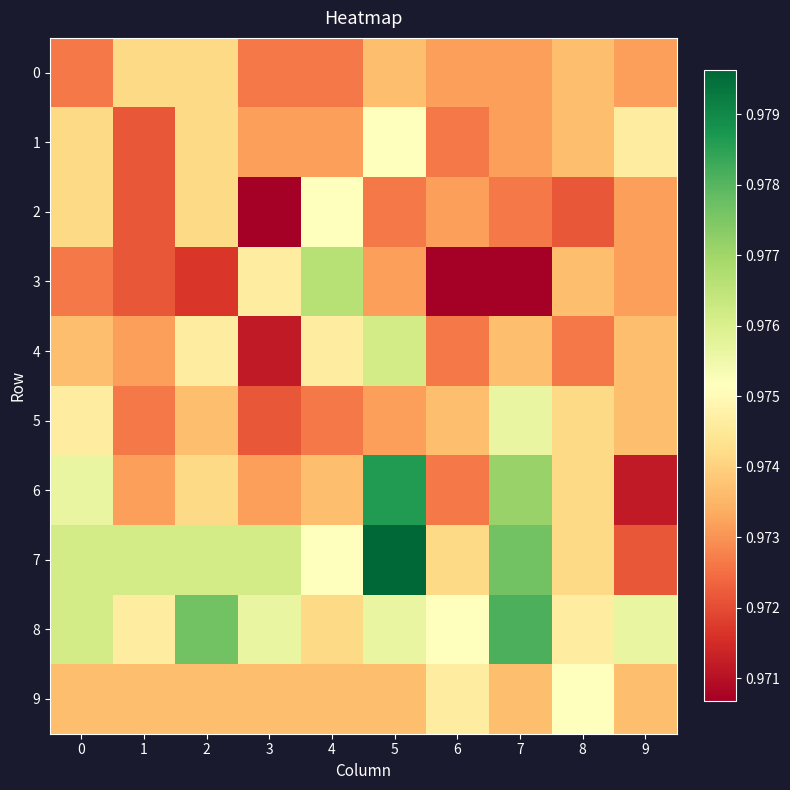

Reading left to right, extract all data points from this chart.

0: 0=1.0	1=1.0	2=1.0	3=1.0	4=1.0	5=1.0	6=1.0	7=1.0	8=1.0	9=1.0
1: 0=1.0	1=1.0	2=1.0	3=1.0	4=1.0	5=1.0	6=1.0	7=1.0	8=1.0	9=1.0
2: 0=1.0	1=1.0	2=1.0	3=1.0	4=1.0	5=1.0	6=1.0	7=1.0	8=1.0	9=1.0
3: 0=1.0	1=1.0	2=1.0	3=1.0	4=1.0	5=1.0	6=1.0	7=1.0	8=1.0	9=1.0
4: 0=1.0	1=1.0	2=1.0	3=1.0	4=1.0	5=1.0	6=1.0	7=1.0	8=1.0	9=1.0
5: 0=1.0	1=1.0	2=1.0	3=1.0	4=1.0	5=1.0	6=1.0	7=1.0	8=1.0	9=1.0
6: 0=1.0	1=1.0	2=1.0	3=1.0	4=1.0	5=1.0	6=1.0	7=1.0	8=1.0	9=1.0
7: 0=1.0	1=1.0	2=1.0	3=1.0	4=1.0	5=1.0	6=1.0	7=1.0	8=1.0	9=1.0
8: 0=1.0	1=1.0	2=1.0	3=1.0	4=1.0	5=1.0	6=1.0	7=1.0	8=1.0	9=1.0
9: 0=1.0	1=1.0	2=1.0	3=1.0	4=1.0	5=1.0	6=1.0	7=1.0	8=1.0	9=1.0